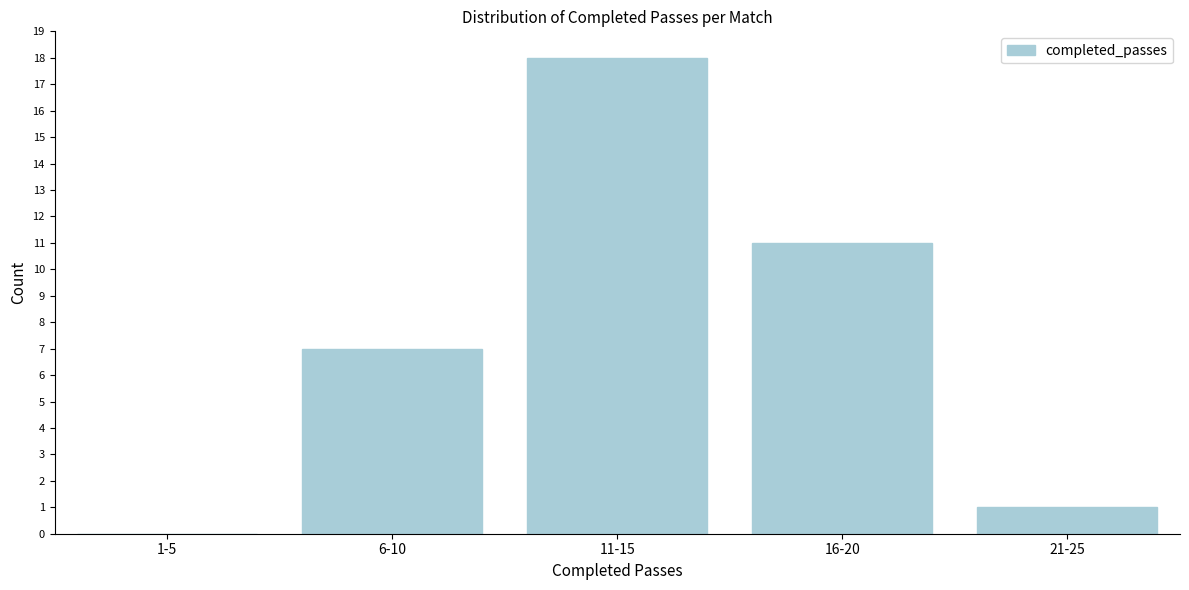

Reading right to left, extract all data points from this chart.

21-25=1	16-20=11	11-15=18	6-10=7	1-5=0